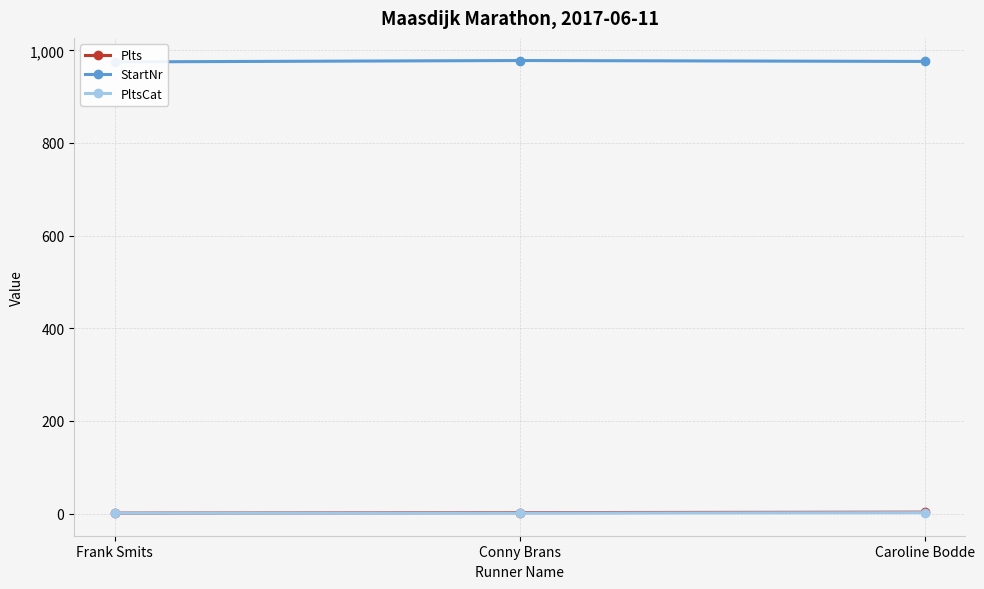

Count the StartNr values in the range 975 to 978.

3